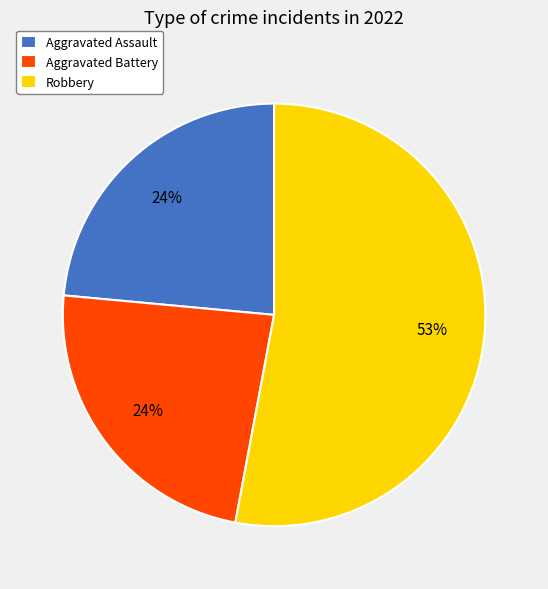

Which slice represents more than half of the pie?

Robbery